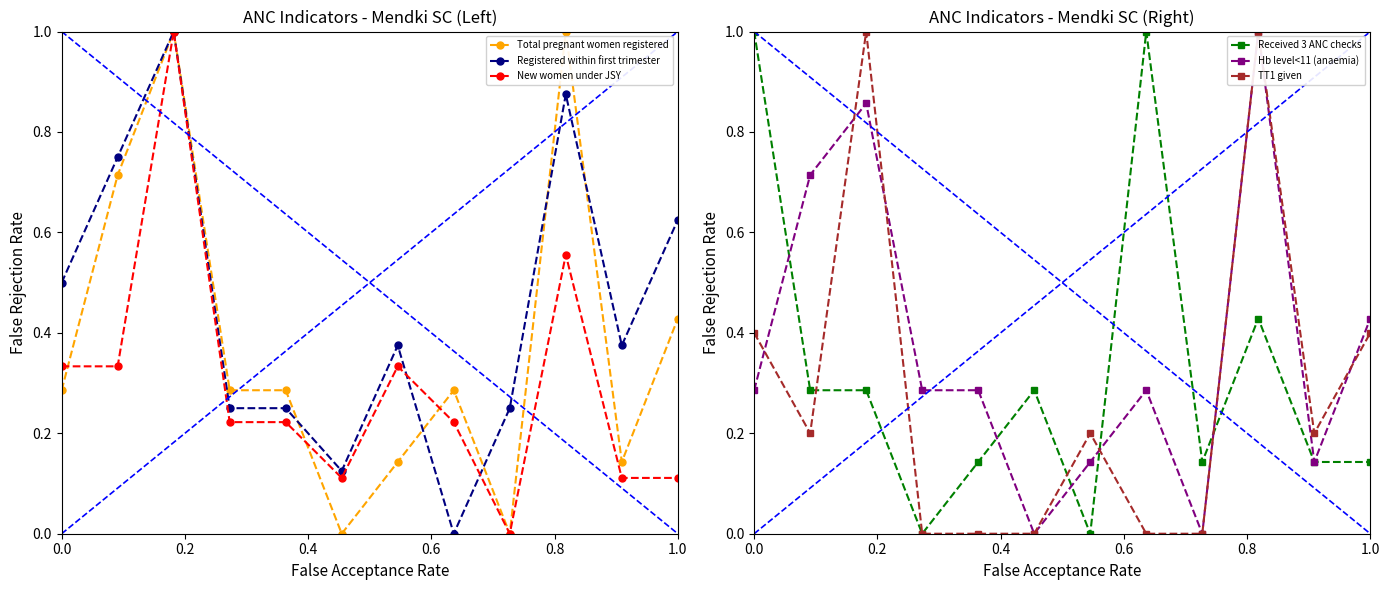

What is the highest value of the Registered within first trimester series?

1.0